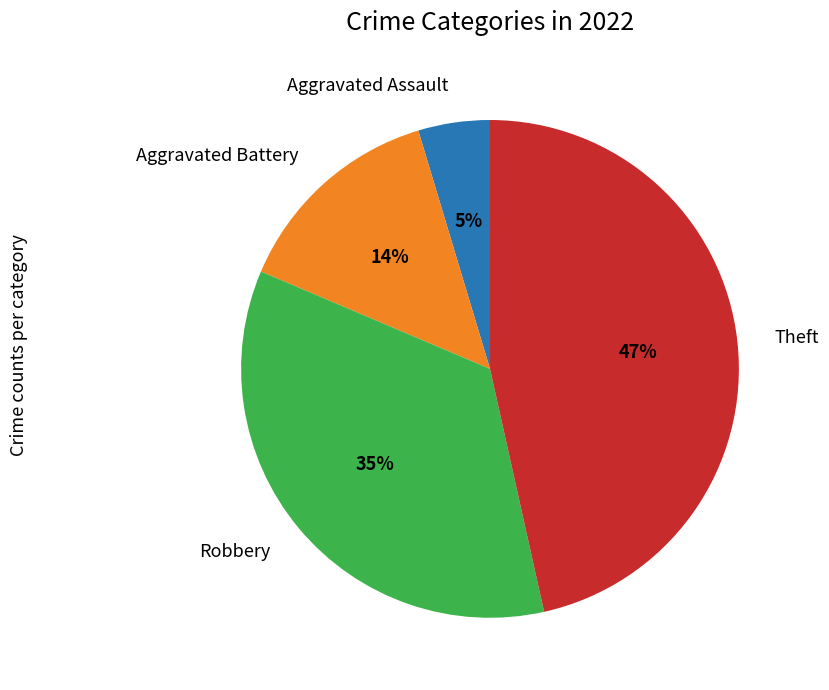

How many slices are in this pie chart?

4